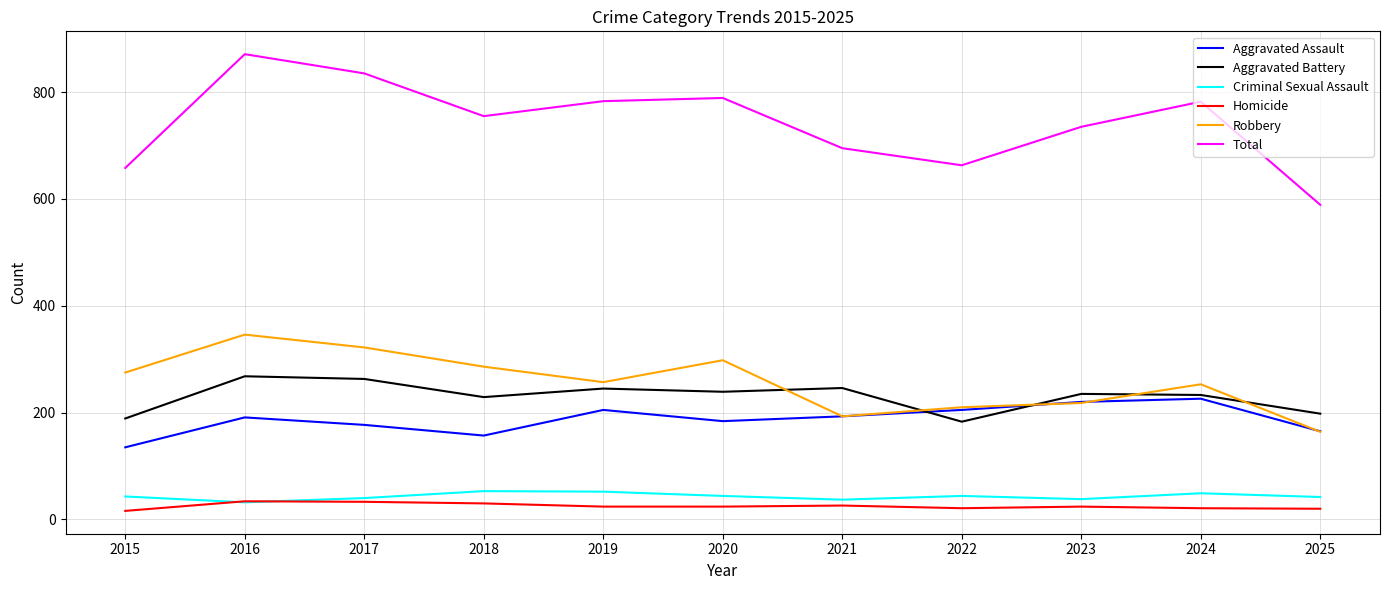

How many interior local peaks does the Robbery series have?

3